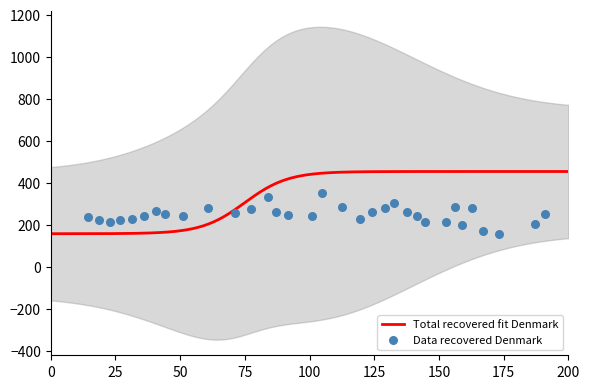

What is the highest value of the Total recovered fit Denmark series?

454.3